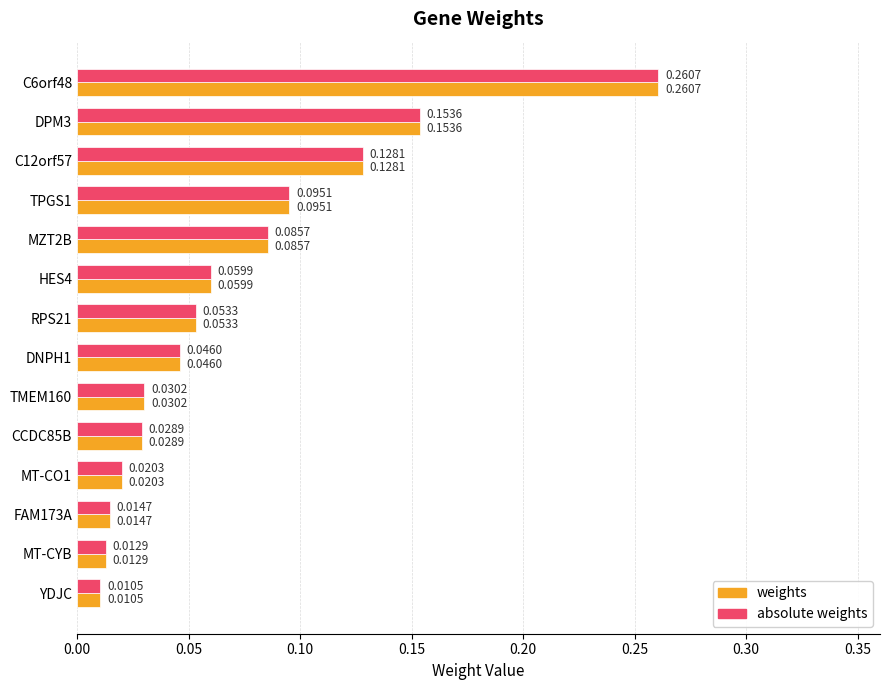

What is the sum of all absolute weights values?

1.0